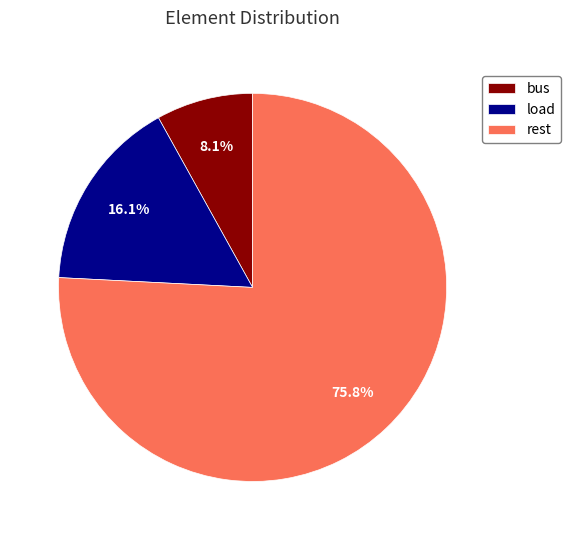

Which category has the smallest portion of the pie?

bus